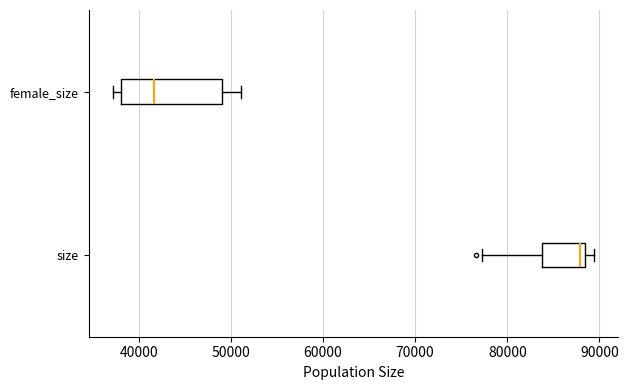

Where does the right whisker of the box for female_size end on the x-axis? The values are not printed on the chart, so give them approximately, as read against the axis.

51000